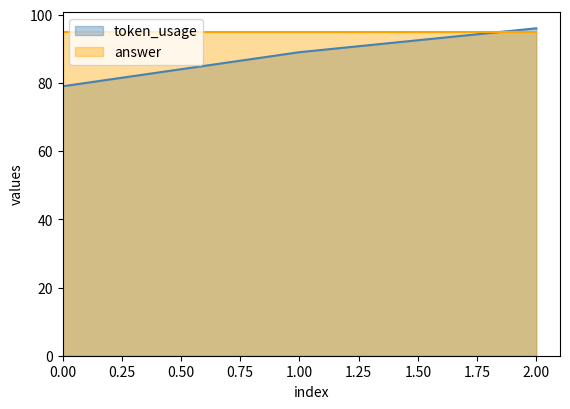

What is the value of the 1st point from the left?

79